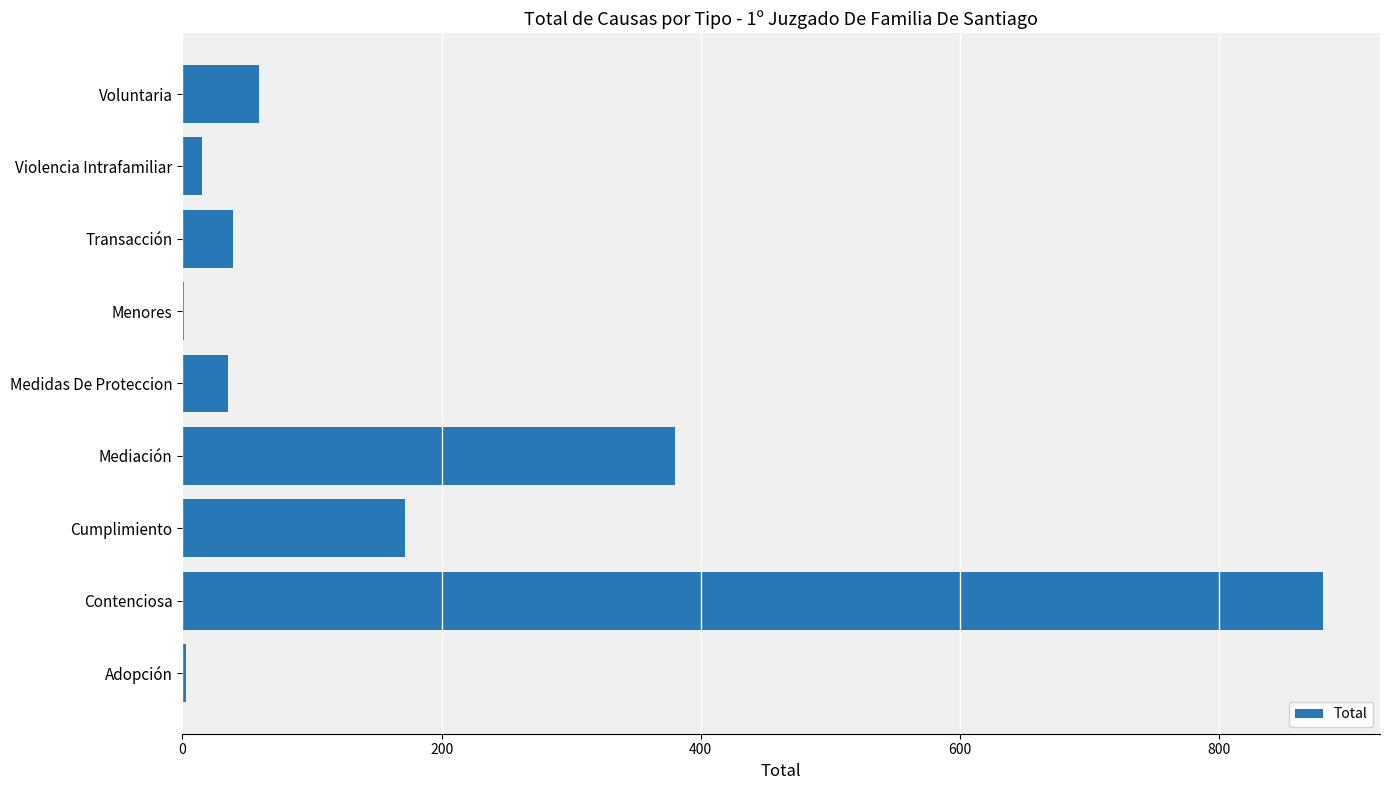

The chart shows a value of 35 at Medidas De Proteccion. True or false?

True